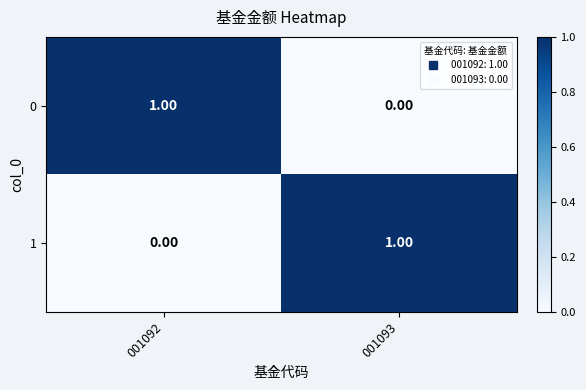

At 001092, list the series in order from largest to smallest.

0, 1